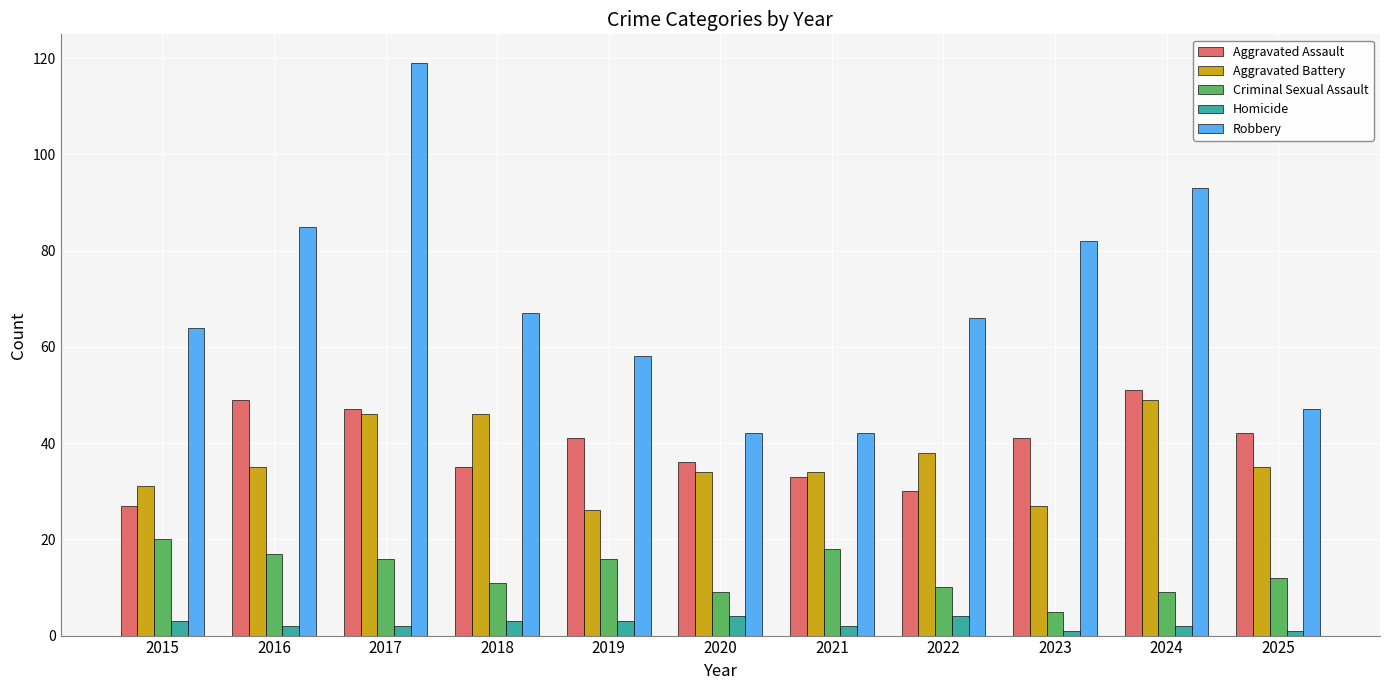

The Aggravated Battery series shows 44 at 2020. True or false?

False